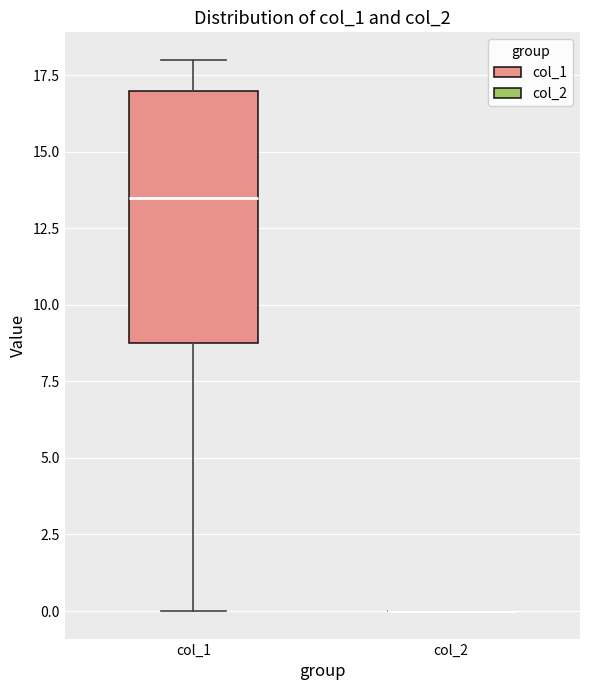

Comparing the boxes themselves (not the whiskers), which one is the tallest?

col_1